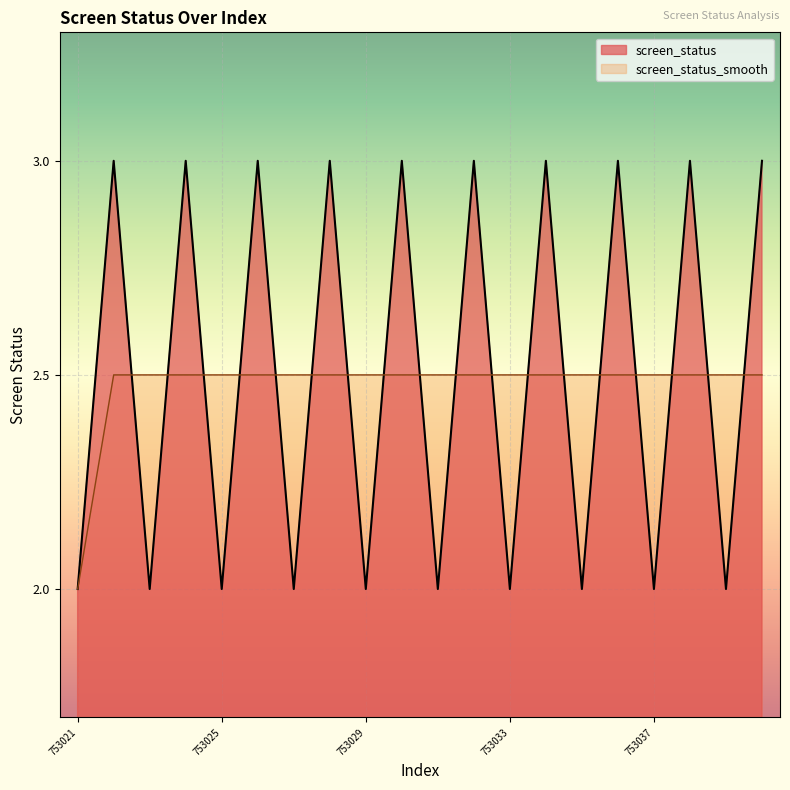

What is the maximum value for screen_status?

3.0